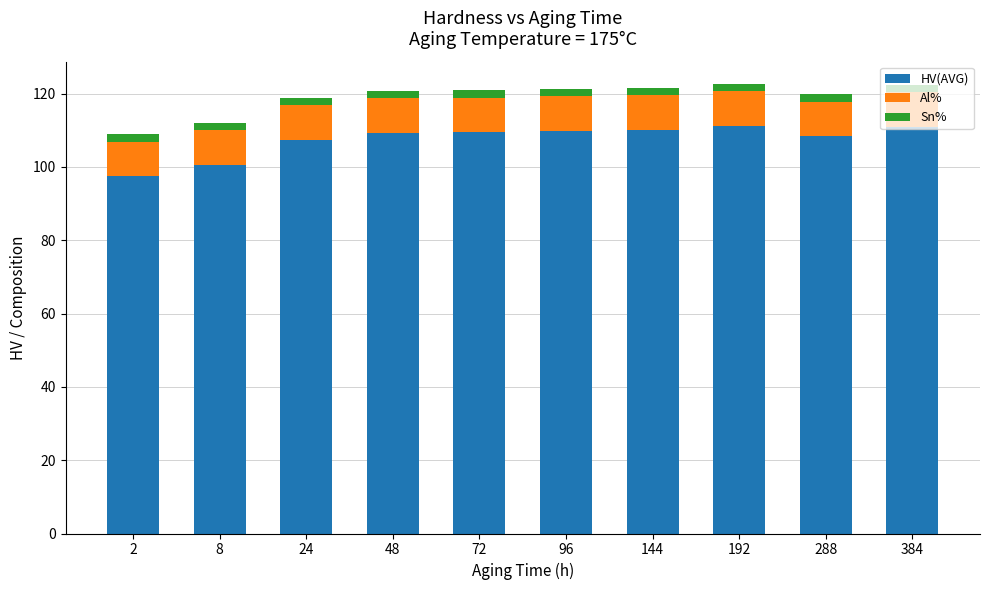

What is the average value of the HV(AVG) series?

107.4